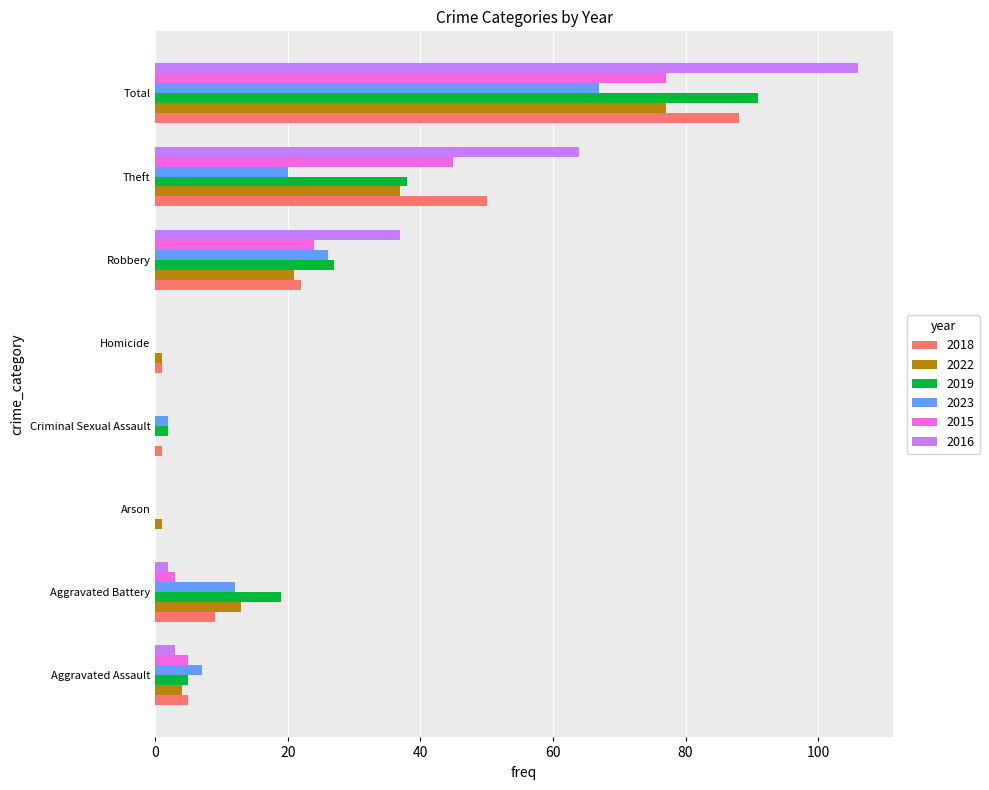

True or false: 2016 has a value of 97 at Theft.

False